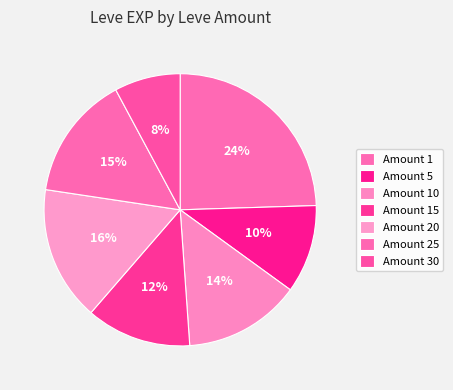

How many segments does this pie chart have?

7